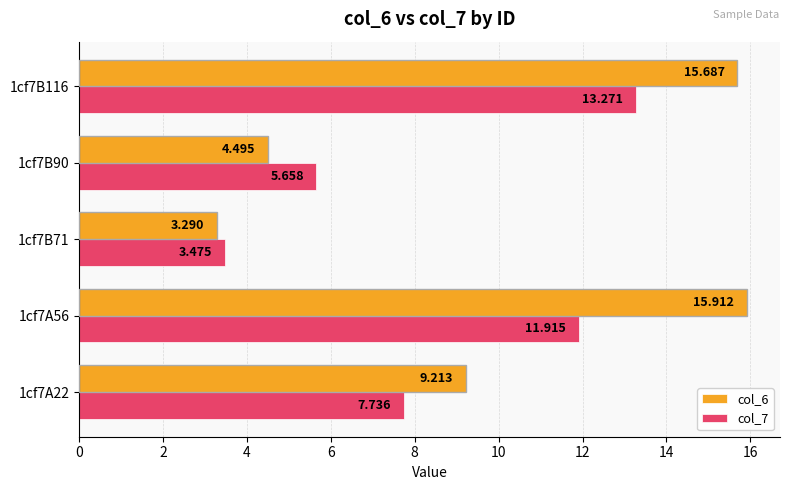

What is the difference between the second highest and second lowest values in the col_7 series?

6.3